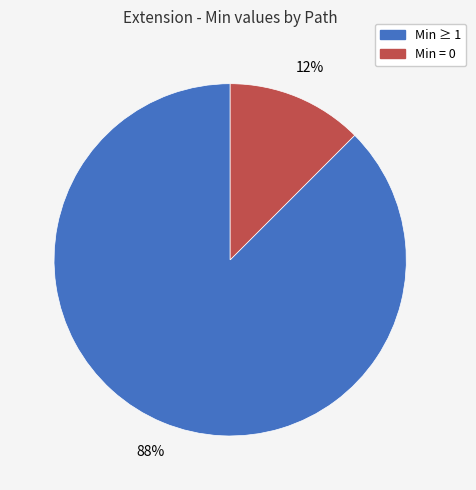

To the nearest percent, what is the average slice percentage?

50%